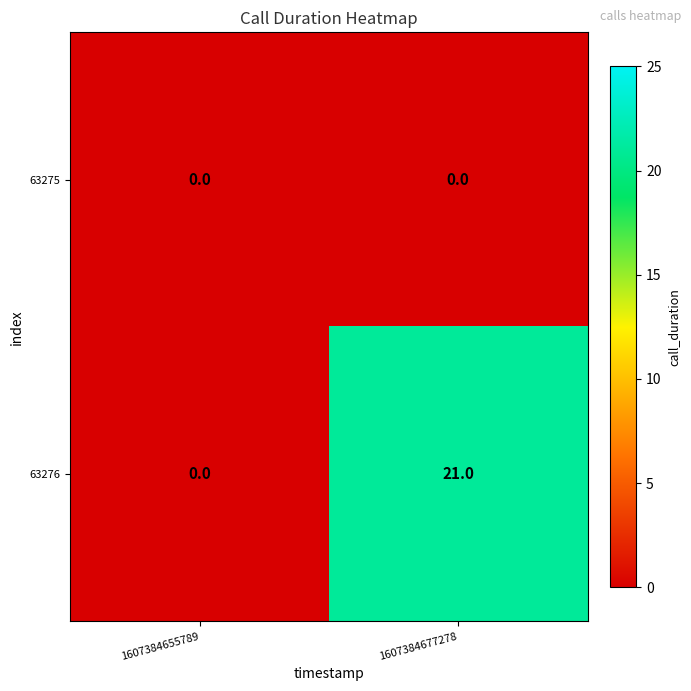

Rank the series by their maximum value, from highest to lowest.

63276, 63275